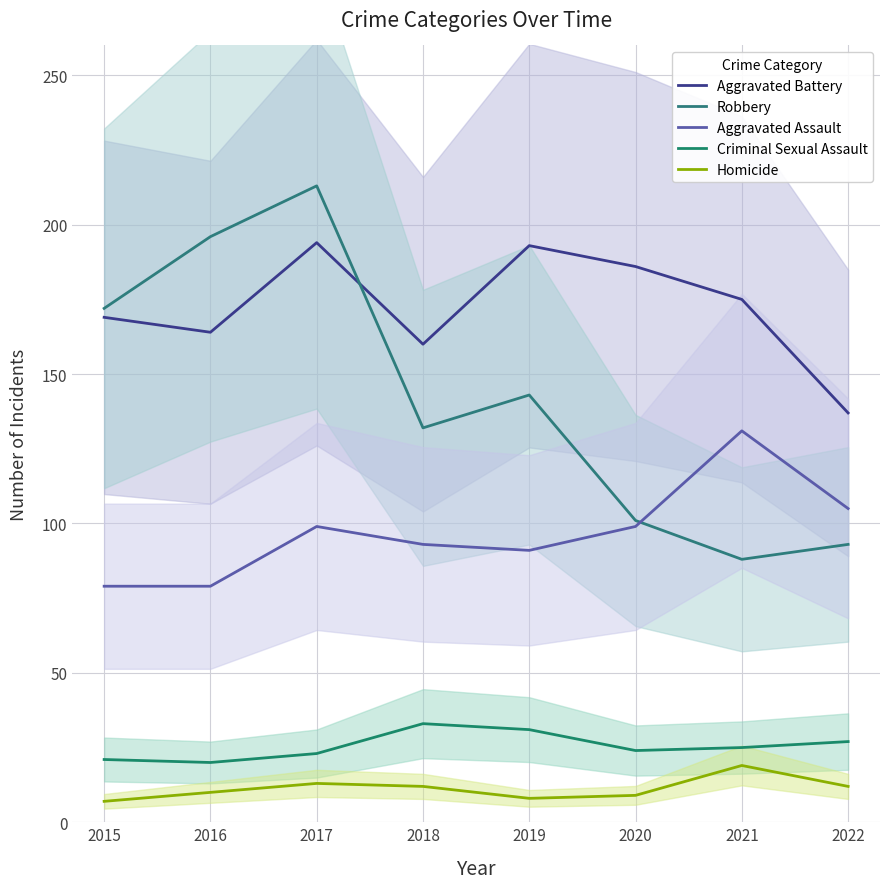

The value of Aggravated Battery at 2015 is 251. True or false?

False